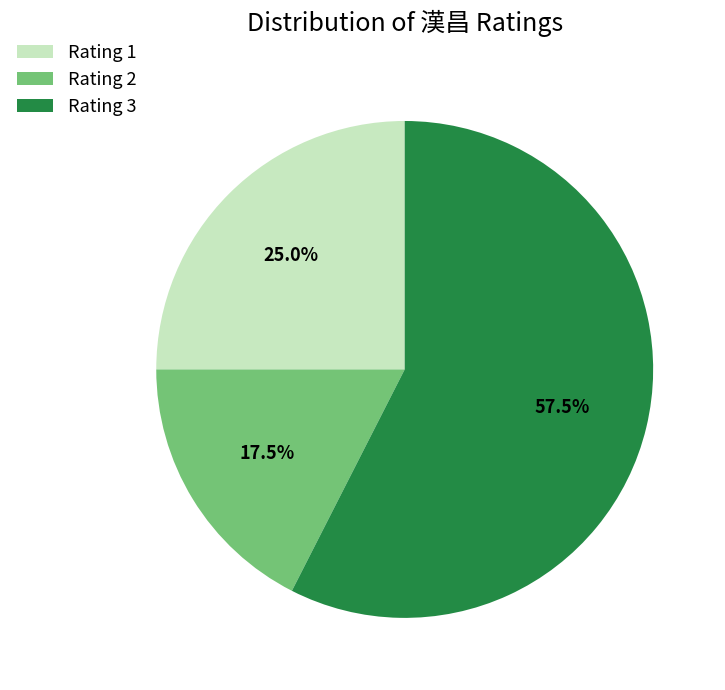

Does any single category account for the majority?

Yes